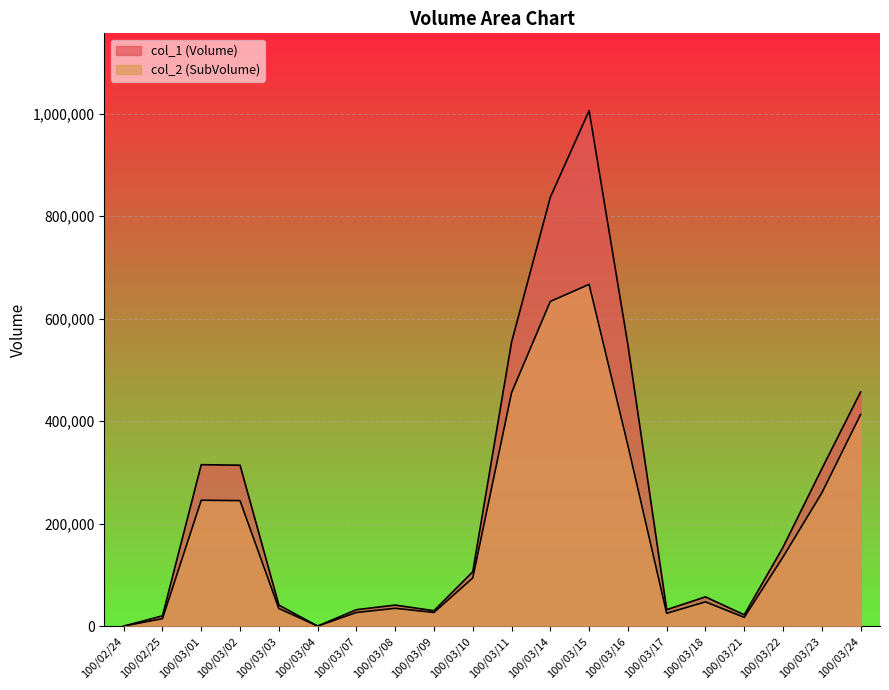

What is the sum of all col_2 values?

3727060